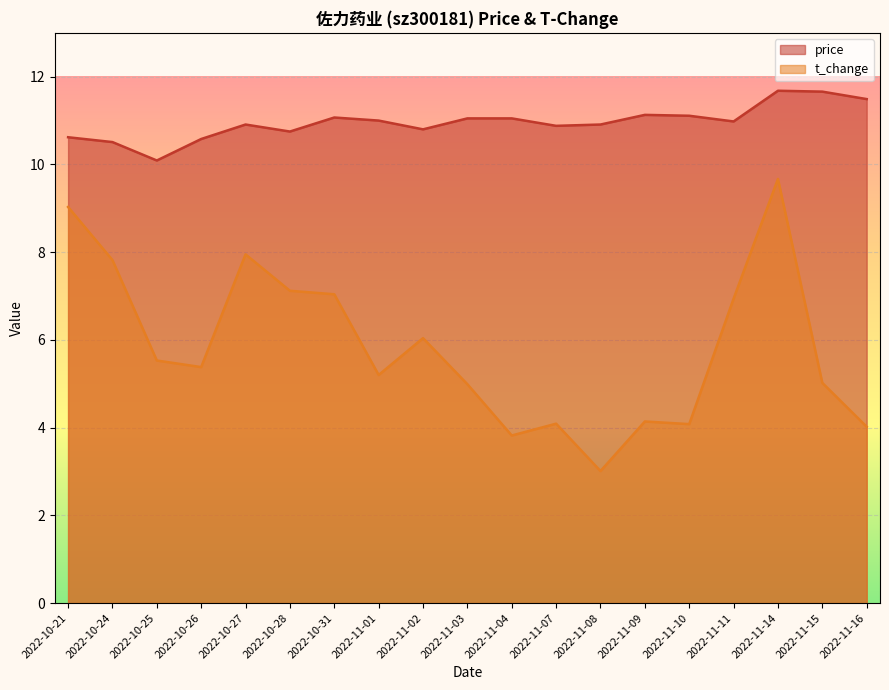

Which series has the largest total across all categories?

price